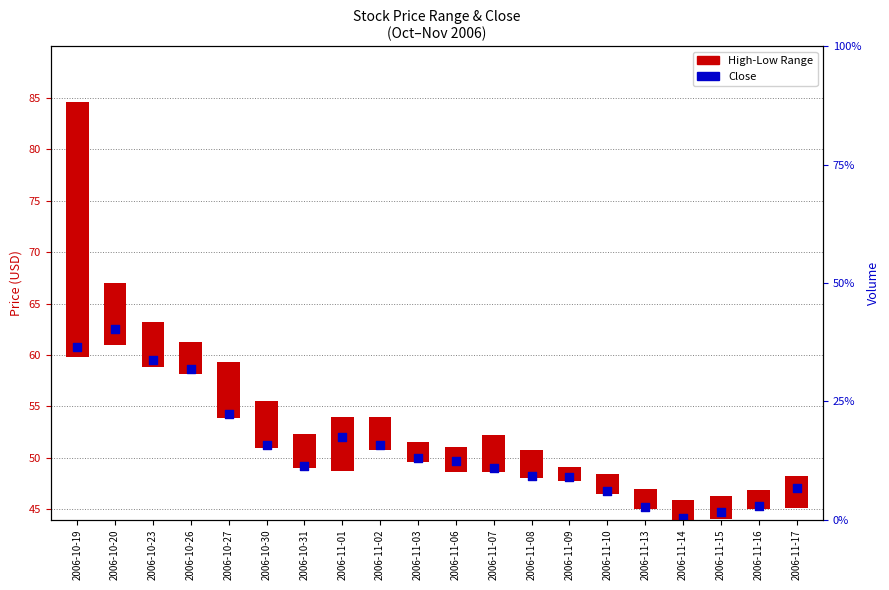

Which series has the largest total across all categories?

Close